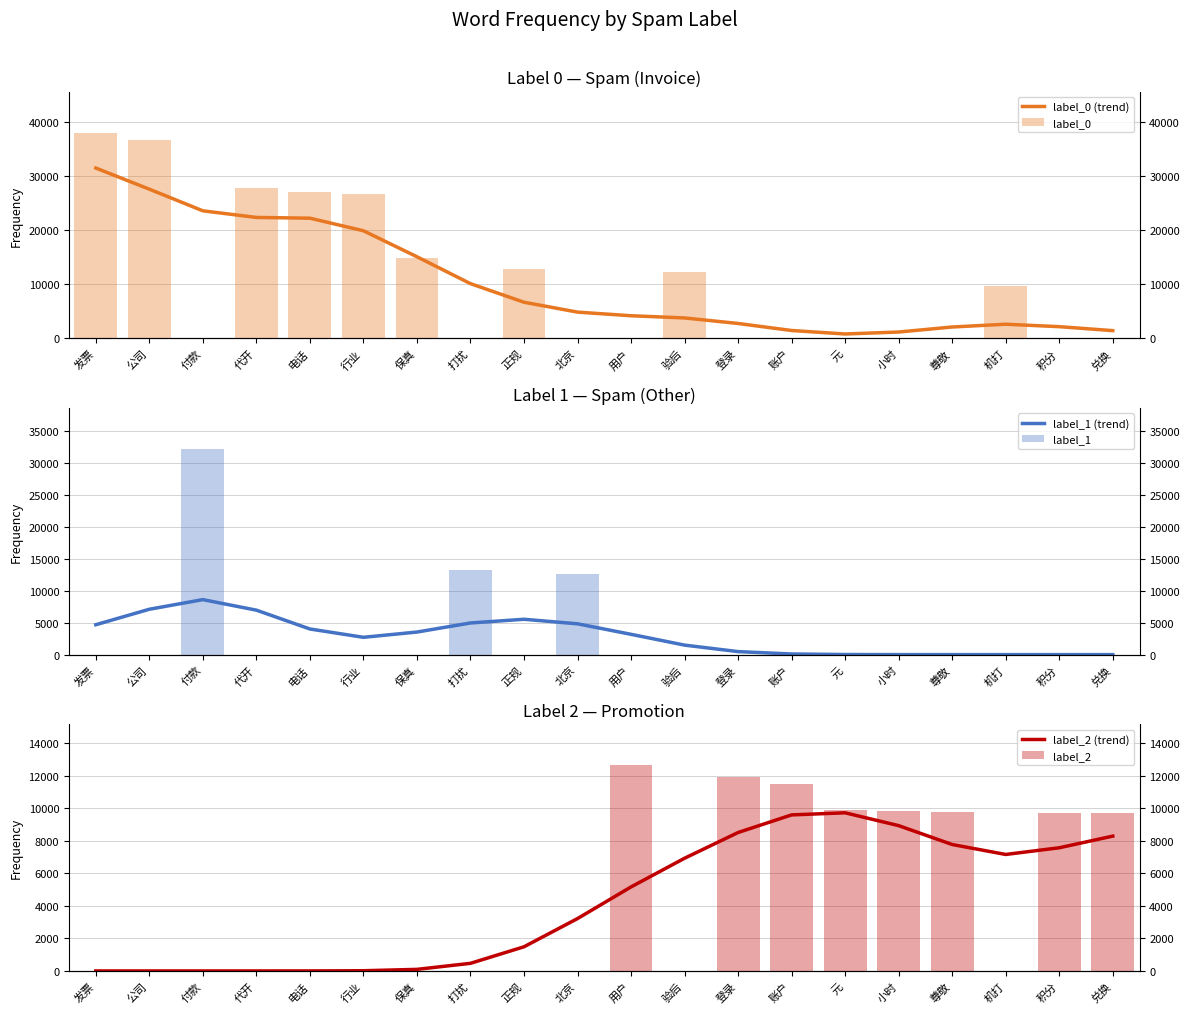

Reading right to left, list all the values displayed in this chart.

label_0 (trend): 1417.0	2150.5	2604.3	2090.0	1160.0	797.3	1439.6	2742.5	3768.6	4176.5	4849.5	6683.3	10127.5	15112.3	19931.6	22261.3	22402.2	23628.3	27641.2	31558.7
label_0: 0.0	0.0	9750.0	0.0	0.0	0.0	0.0	0.0	12368.0	0.0	0.0	12793.0	0.0	14967.0	26784.0	27158.0	27930.0	0.0	36678.0	38114.0
label_1 (trend): 0.0	0.0	0.0	0.0	1.1	13.0	97.2	468.6	1482.8	3169.2	4812.2	5520.0	4943.5	3524.4	2702.7	4002.2	6944.7	8588.6	7085.1	4667.7
label_1: 0.0	0.0	0.0	0.0	0.0	0.0	0.0	0.0	0.0	0.0	12639.0	0.0	13267.0	0.0	0.0	0.0	0.0	32117.0	0.0	0.0
label_2 (trend): 8285.9	7570.3	7158.4	7770.0	8929.8	9718.8	9590.2	8508.3	6926.6	5163.8	3218.5	1484.9	468.1	97.1	13.0	1.1	0.0	0.0	0.0	0.0
label_2: 9688.0	9688.0	0.0	9791.0	9806.0	9884.0	11491.0	11921.0	0.0	12636.0	0.0	0.0	0.0	0.0	0.0	0.0	0.0	0.0	0.0	0.0